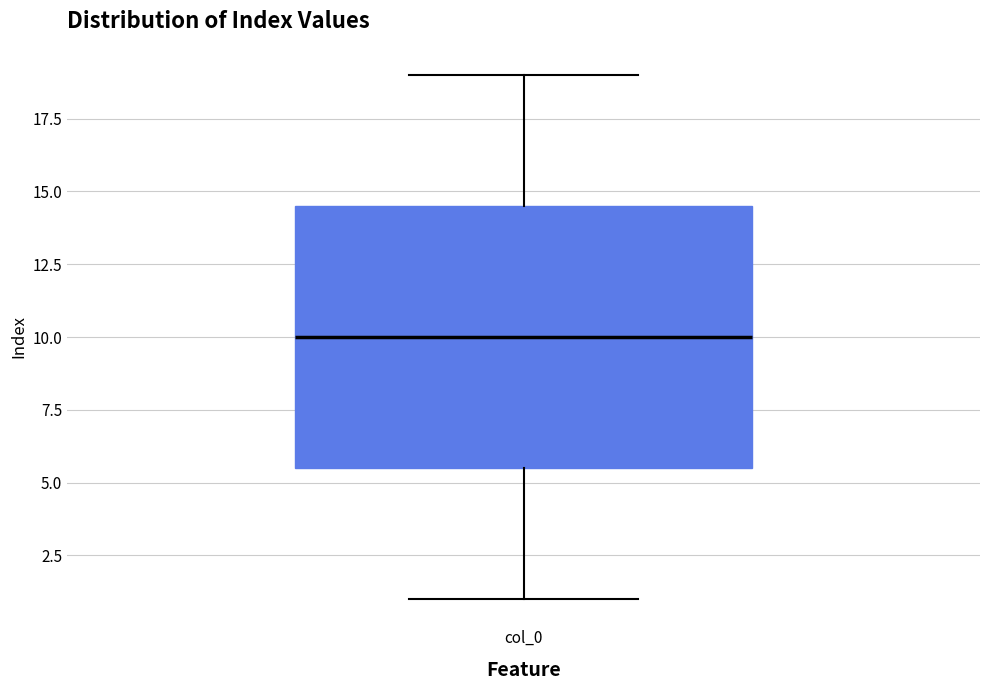

Transcribe this box plot: give where the median line is, the range the box spans, and where the two whiskers end, as read against the y-axis. The values are not printed on the chart, so give them approximately, as read against the axis.

median 10.0, box 5.5 to 14.5, whiskers 1.0 to 19.0